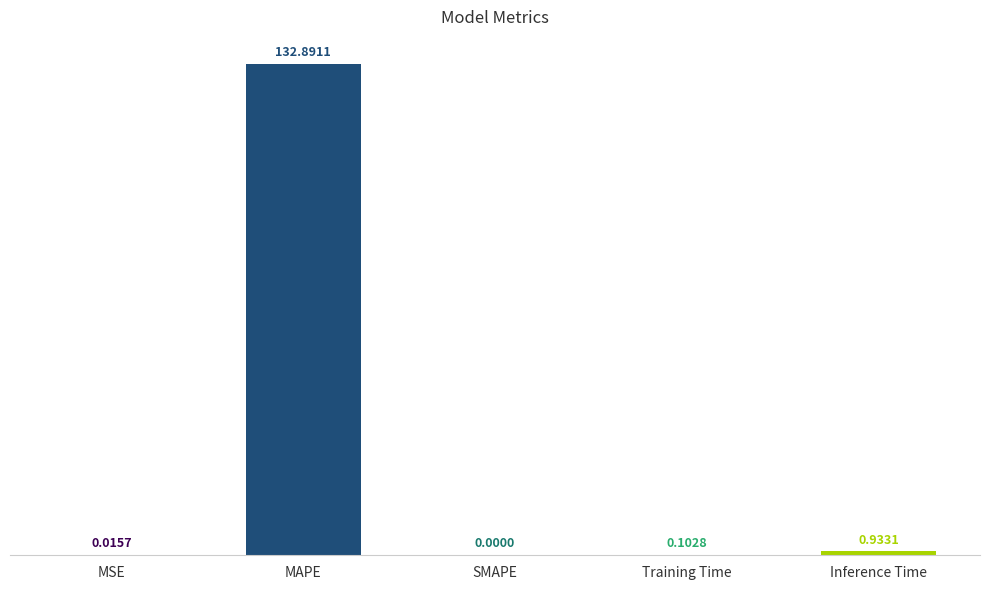

Which has a higher value, Training Time or Inference Time?

Inference Time